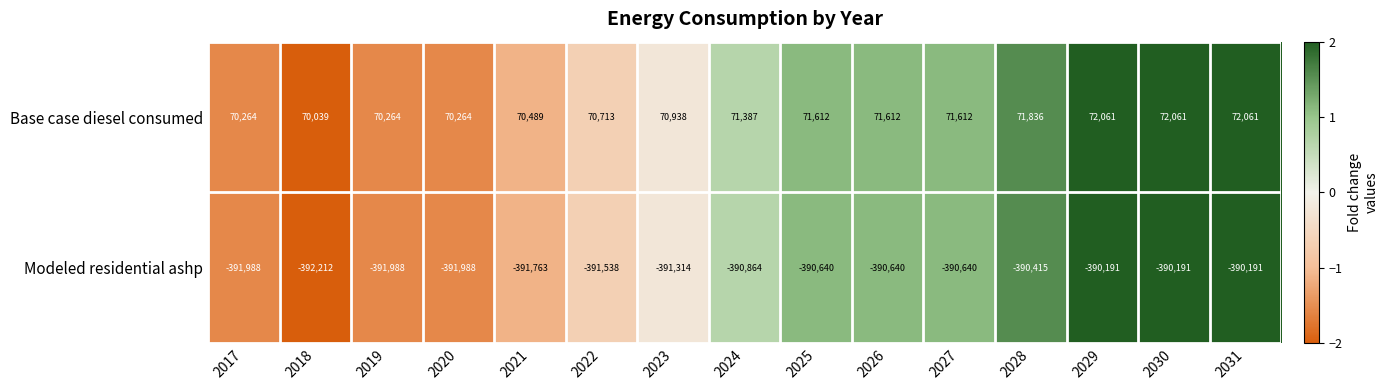

What is the average value of the Modeled residential ashp series?

-391104